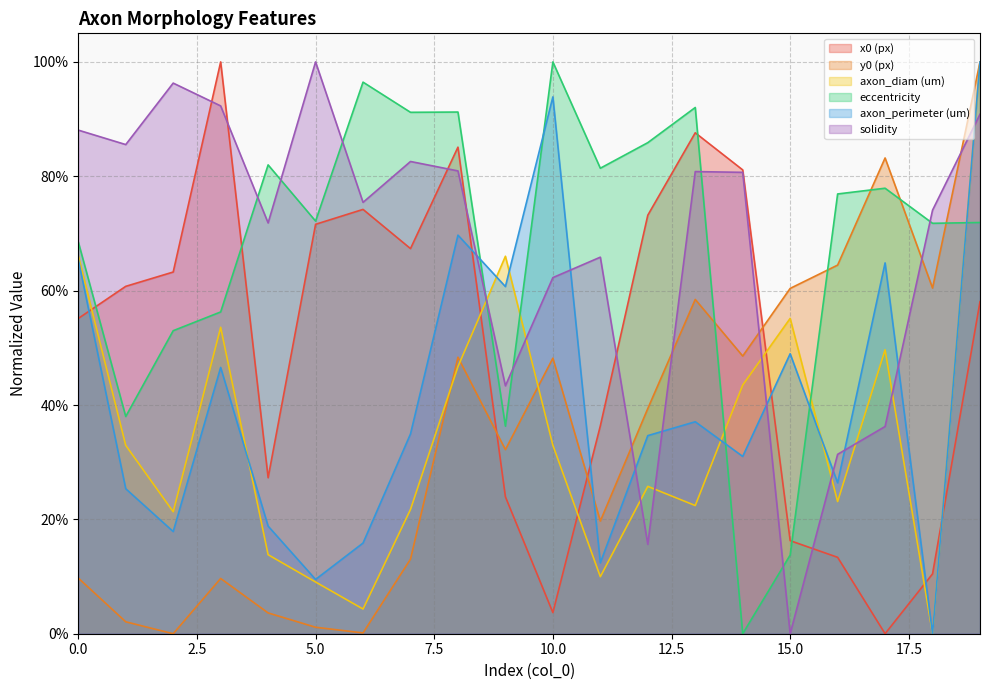

What are all the series names shown in the legend?

x0 (px), y0 (px), axon_diam (um), eccentricity, axon_perimeter (um), solidity